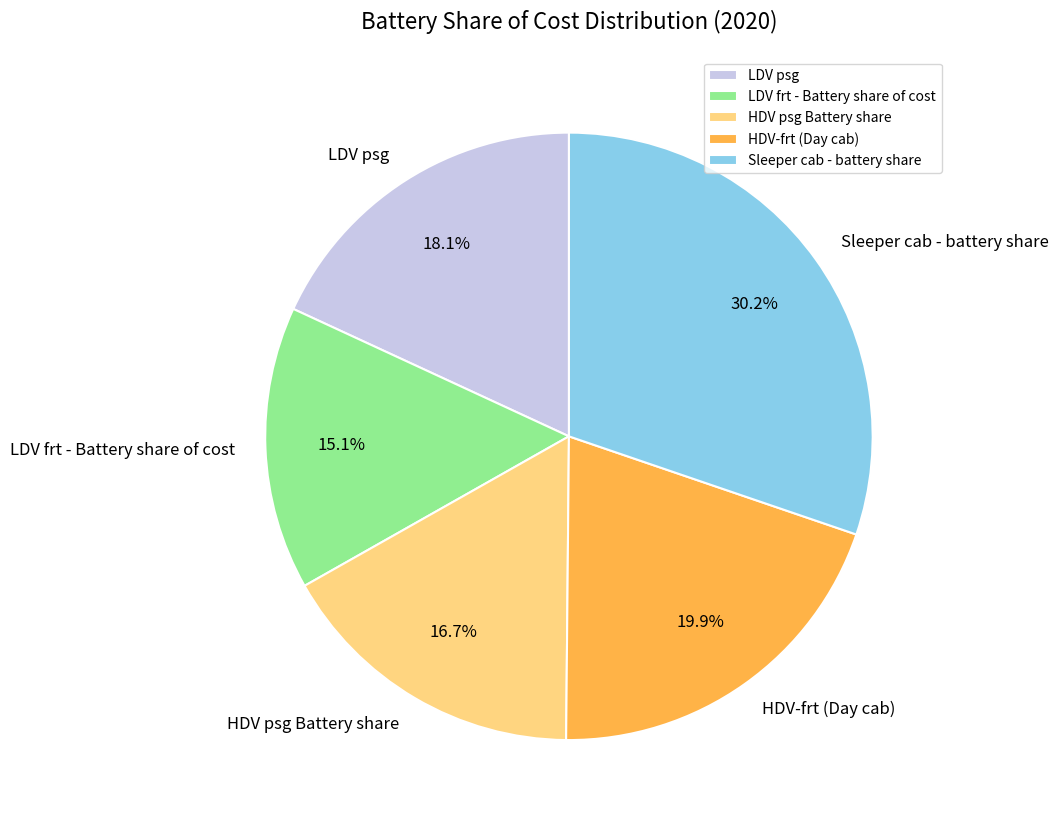

What percentage is the LDV frt - Battery share of cost slice, to the nearest percent?

15%